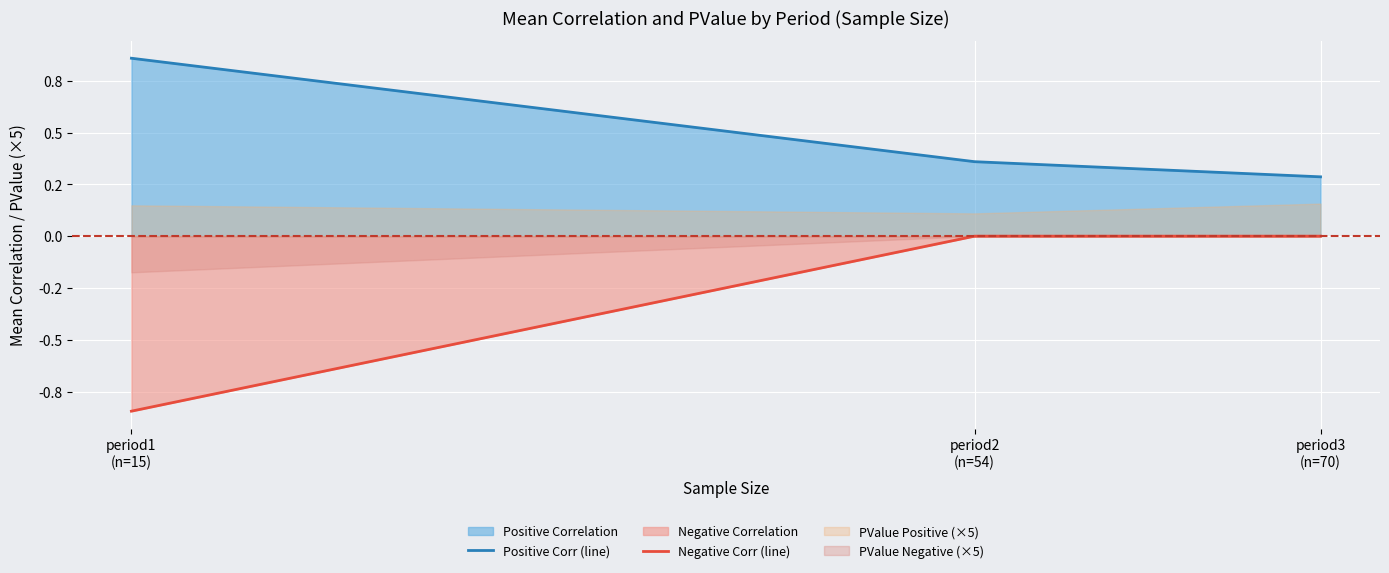

True or false: Positive Corr (line) has a value of 0.4 at period2
(n=54).

True